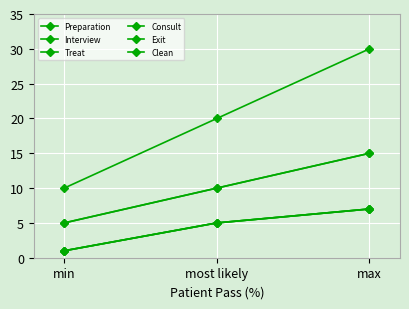

What value does the Interview series have at max, to the nearest 10?

30